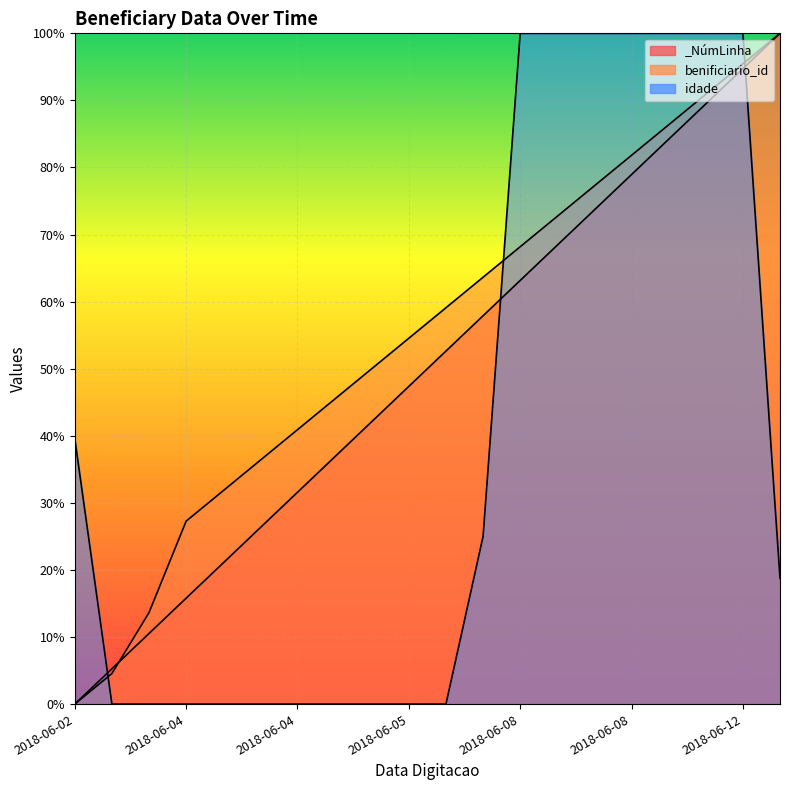

Where is benificiario_id nearest to the value 50?

2018-06-04